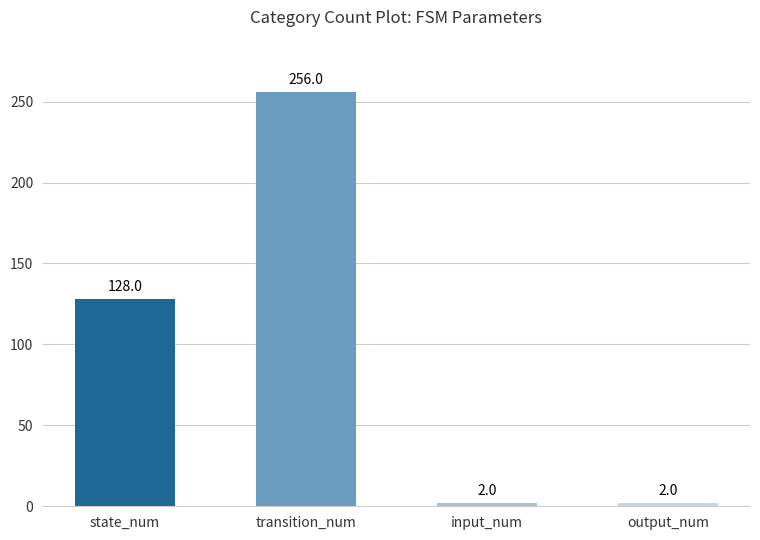

What is the change in value from state_num to output_num?

-126